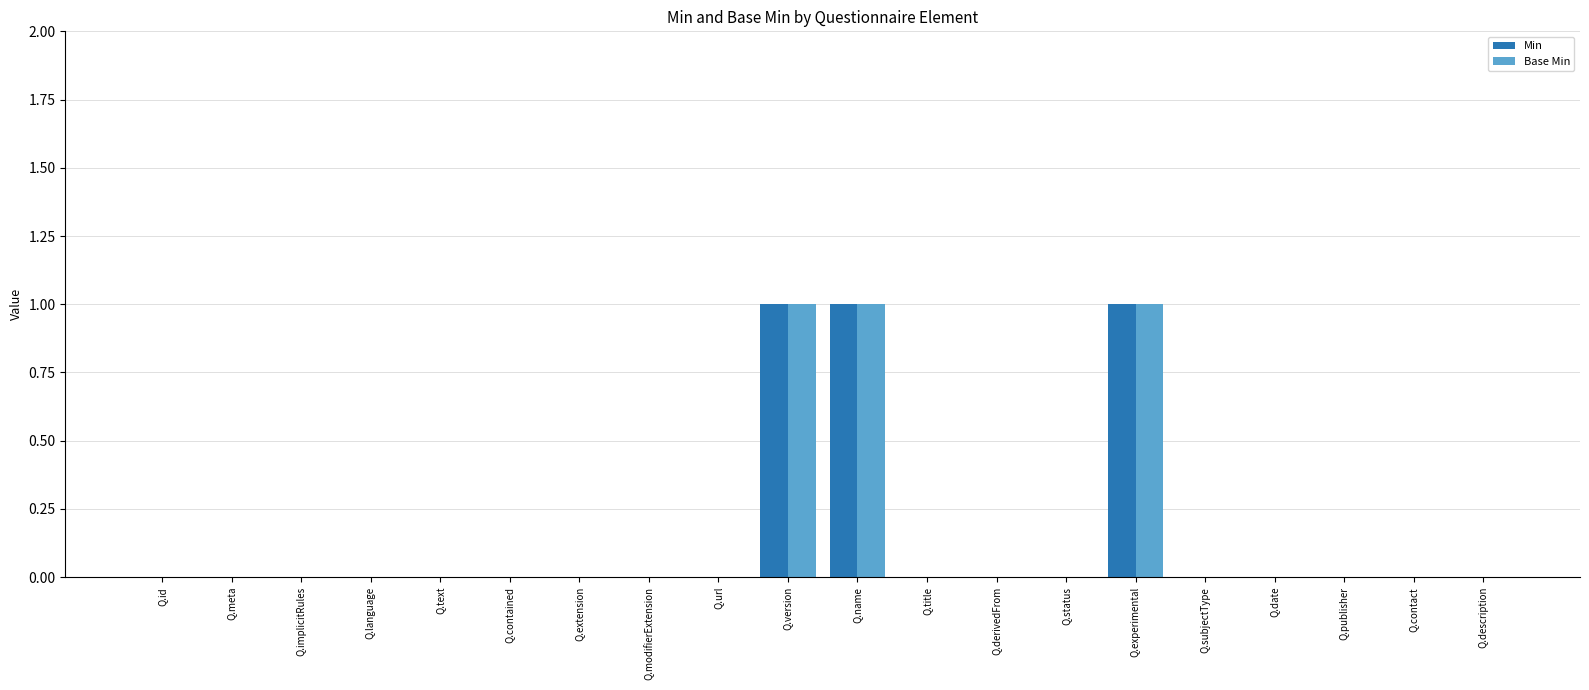

The value of Min at Q.title is 0. True or false?

True